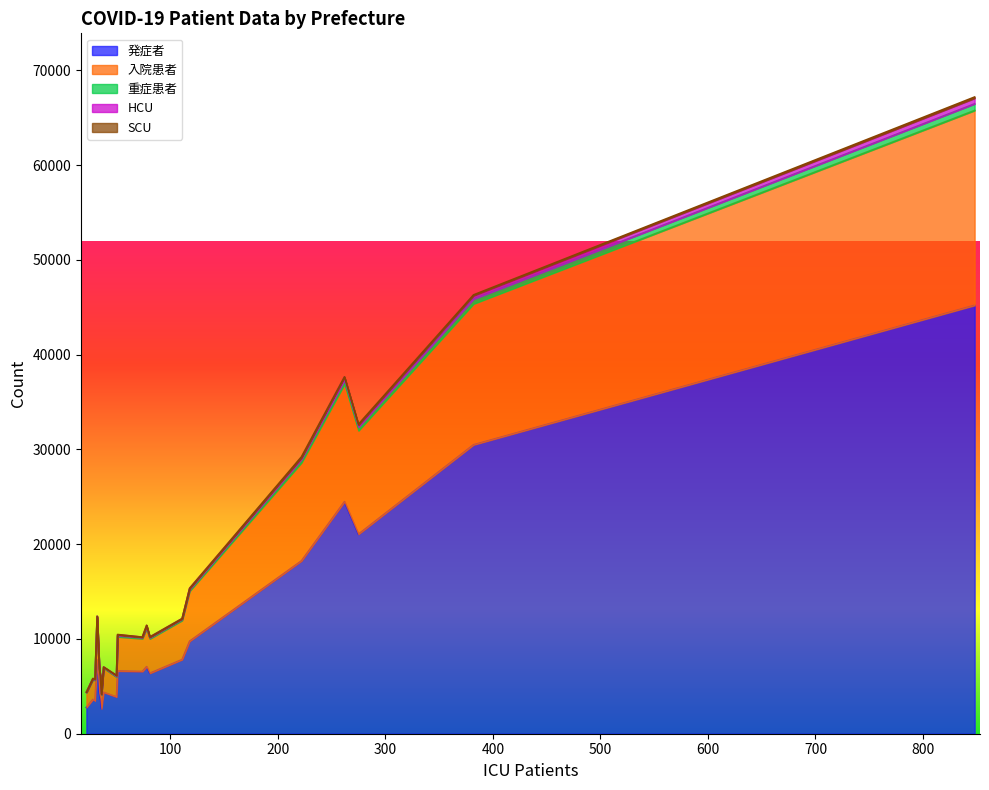

What is the difference between the maximum and minimum values in the 発症者 series?

42580.4